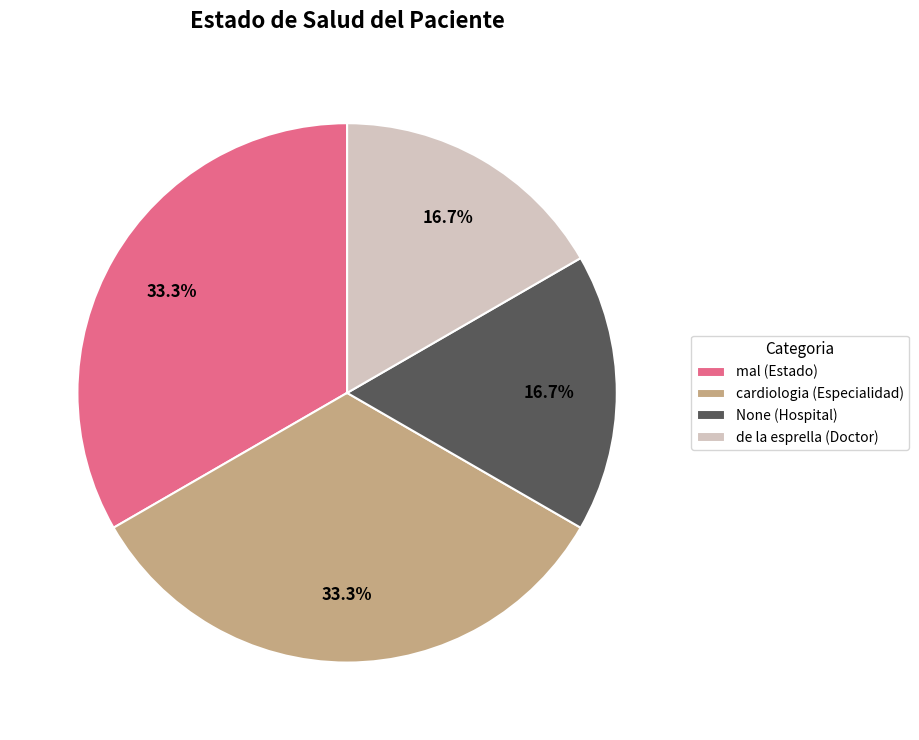

True or false: None accounts for 17% of the total.

True